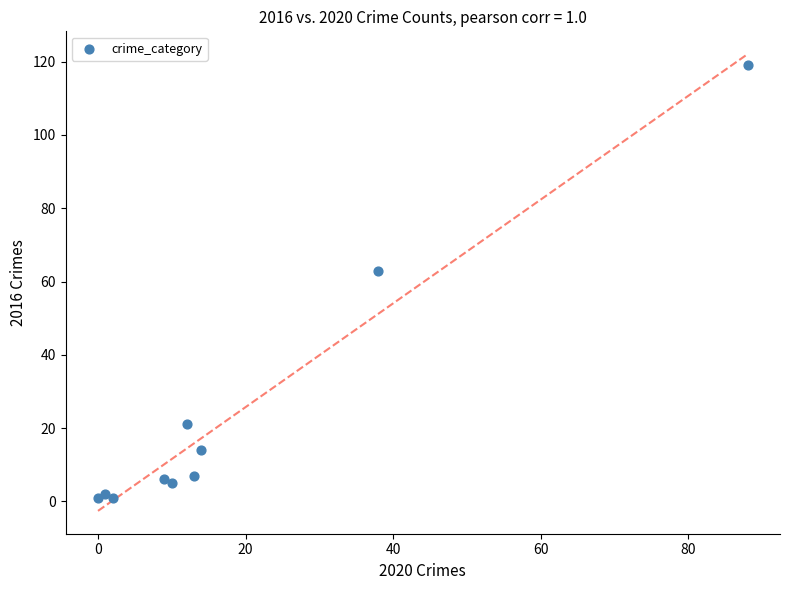

What is the range of Y values (max minus min)?

118